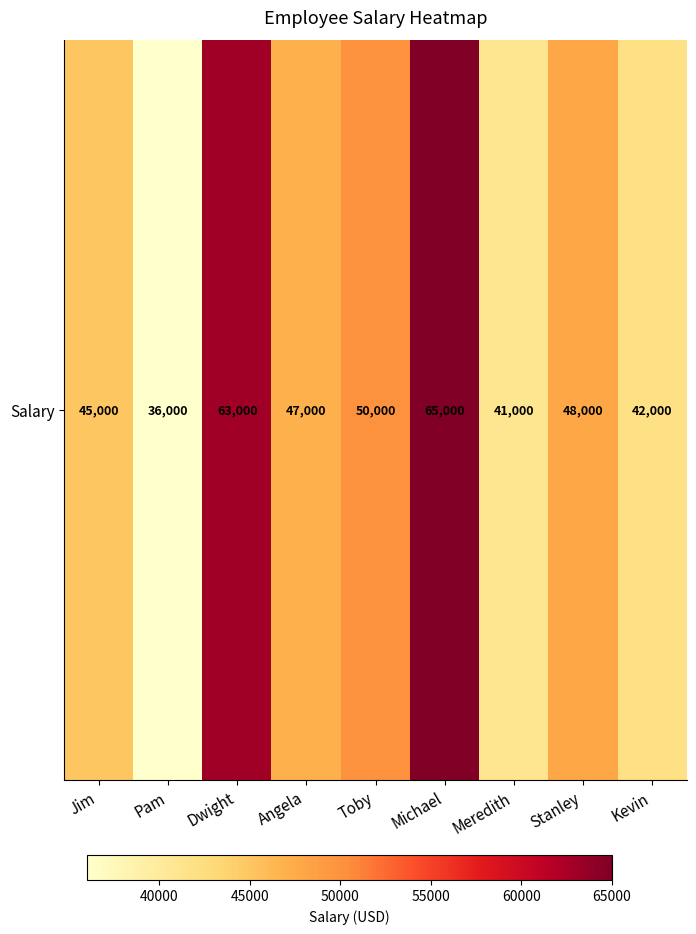

What is the average value?

48556